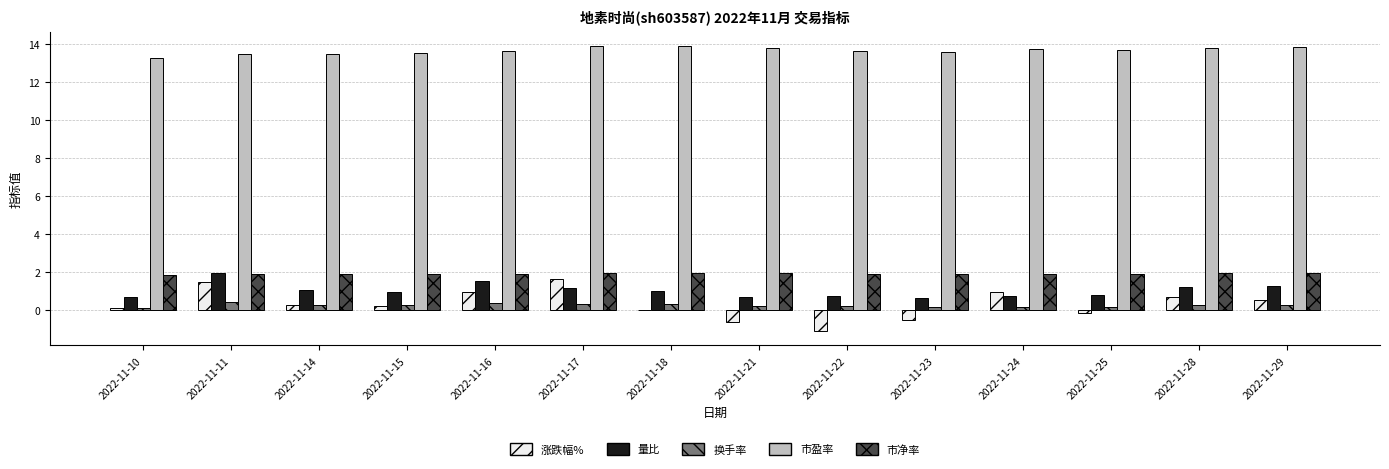

What is the average value of the 市净率 series?

1.9